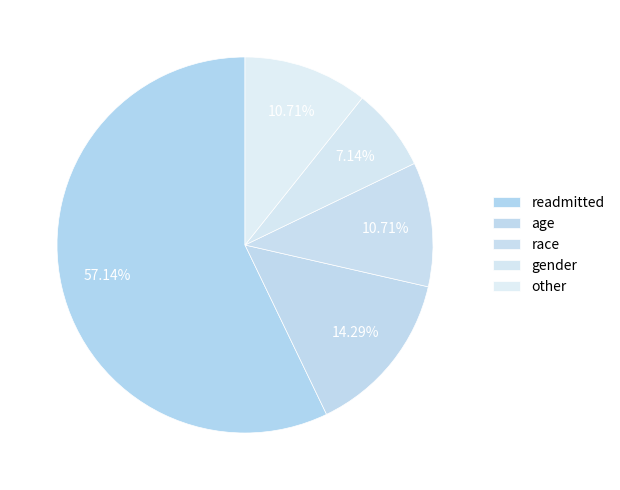

To the nearest percent, what percentage of the pie is race?

11%